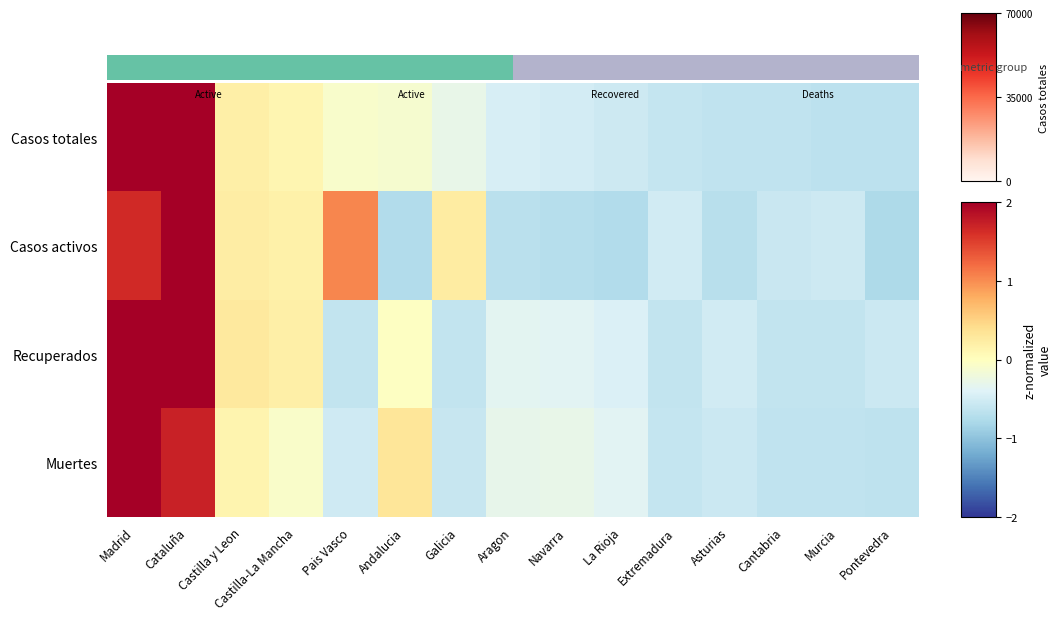

What is the total value across all series at Madrid?

10.0